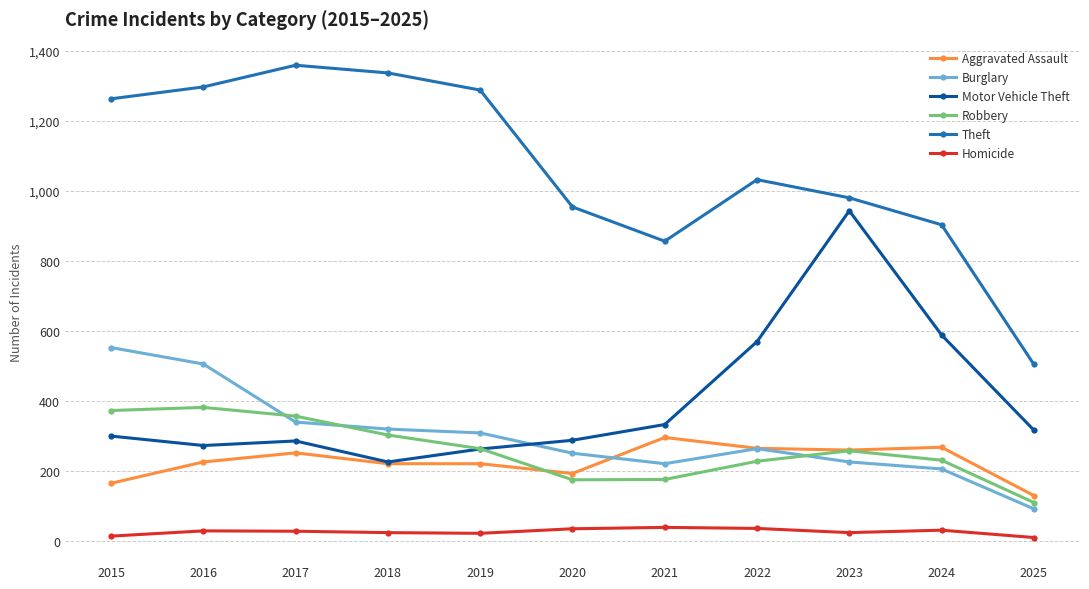

Is it true that Robbery equals 302 at 2018?

True